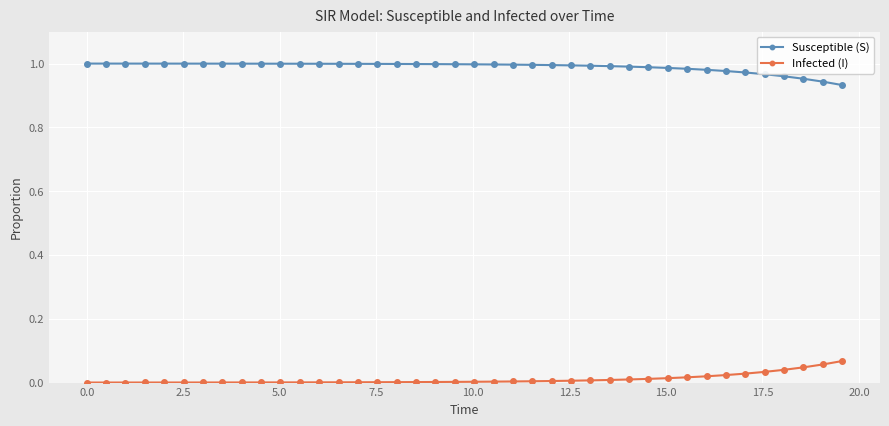

Does the chart display data point markers on the line(s)?

Yes